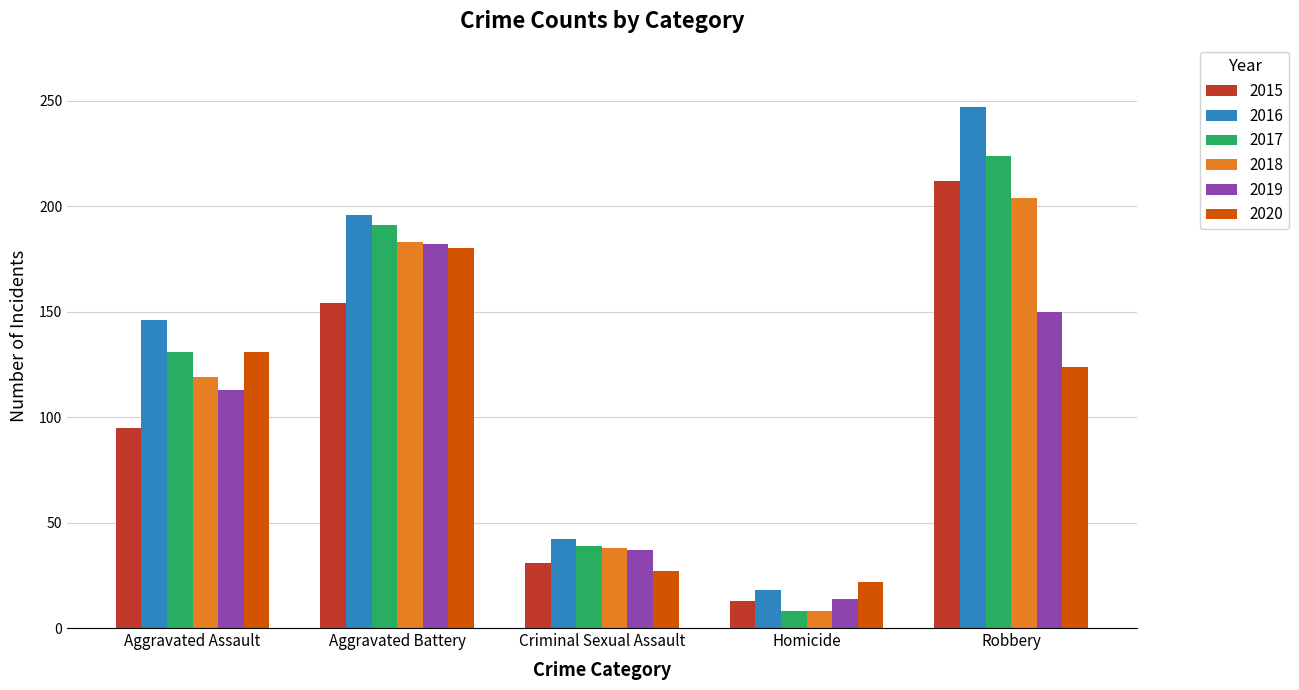

What is the value of the 2018 bar at the 5th from the left?

204